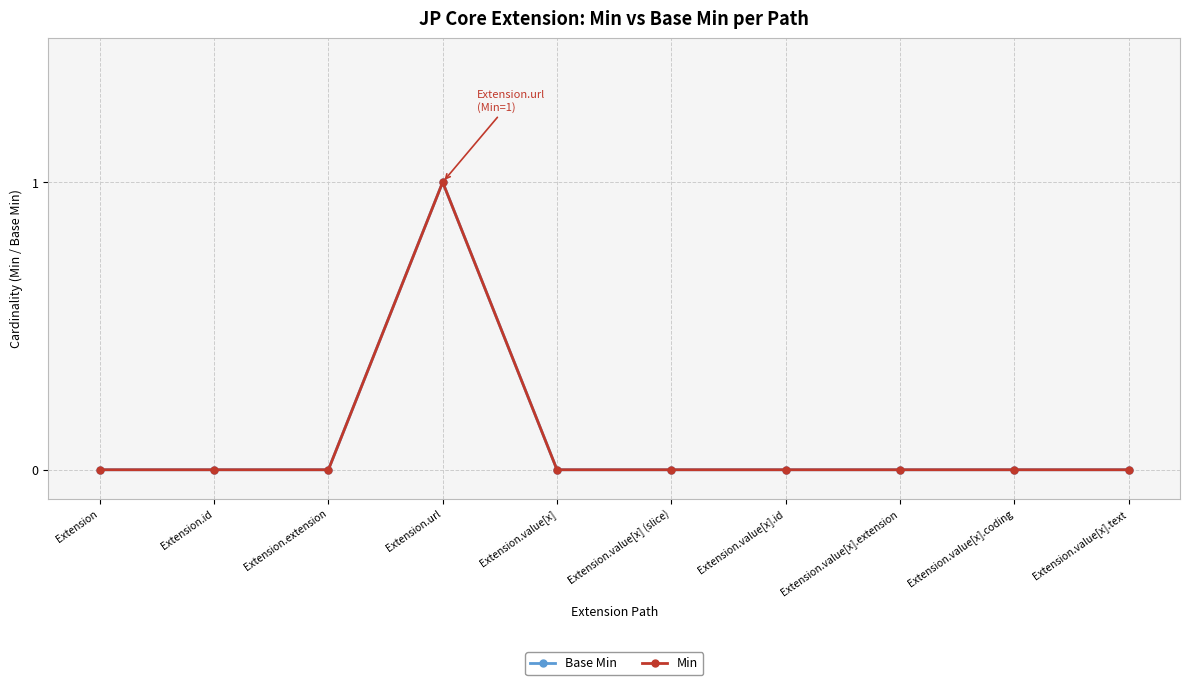

What is the label of the 9th point from the right?

Extension.id